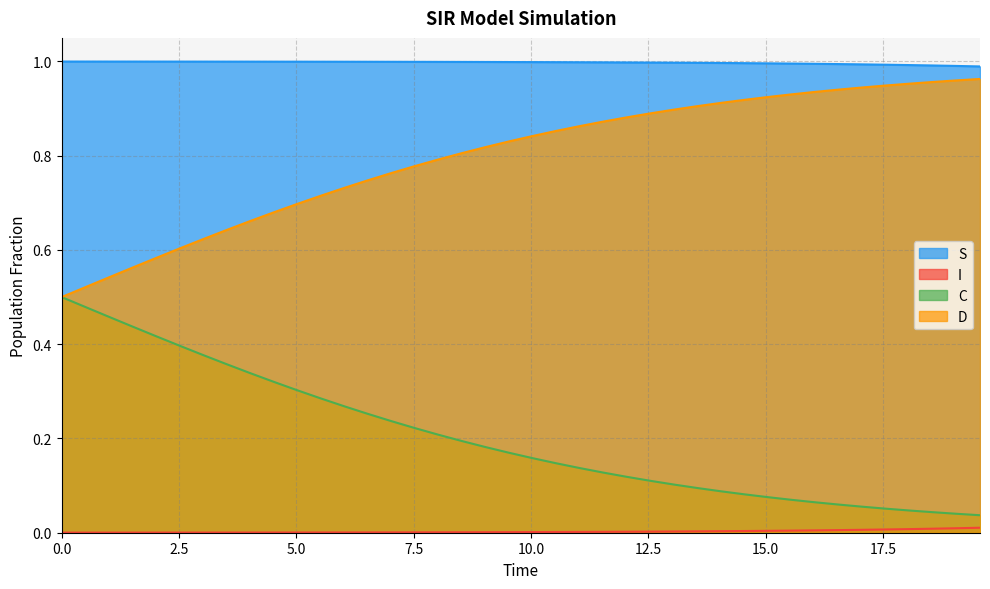

Which series has the widest spread of values?

D